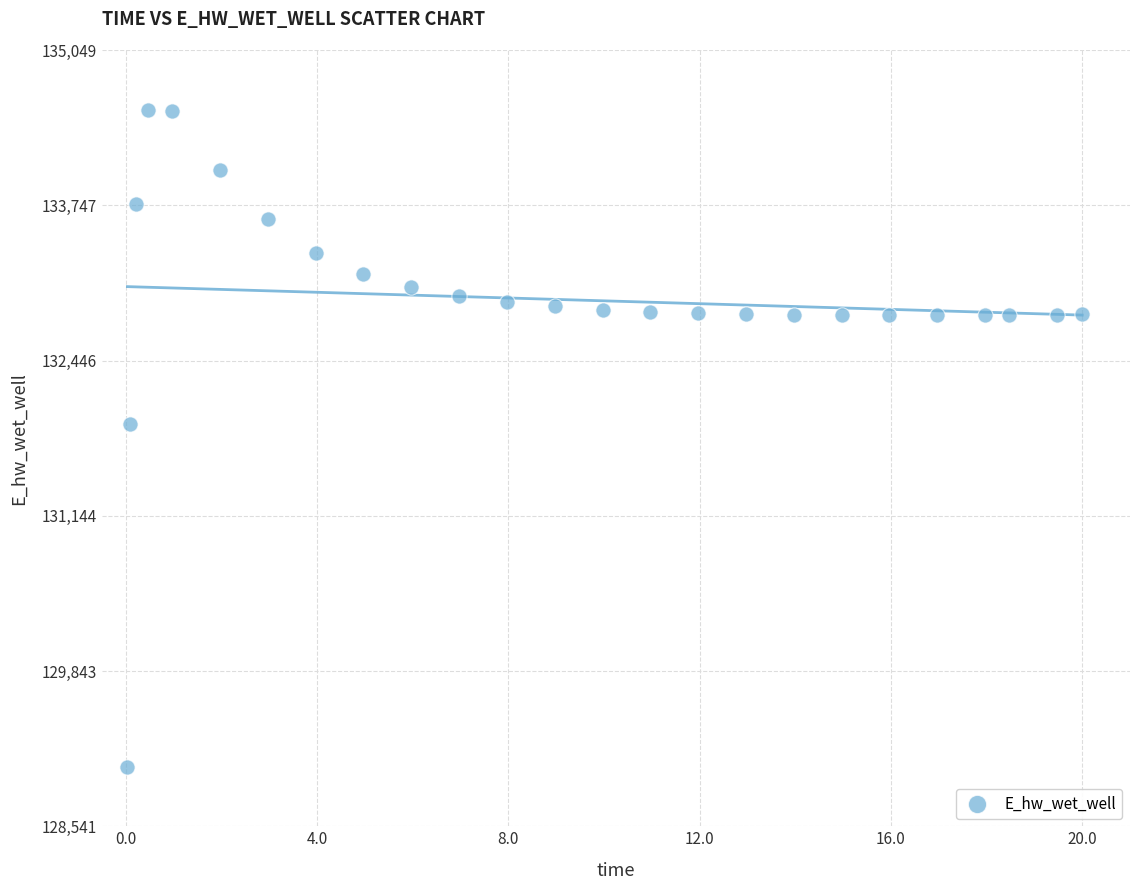

What Y value in the scatter plot is closest to 131794?

131914.6